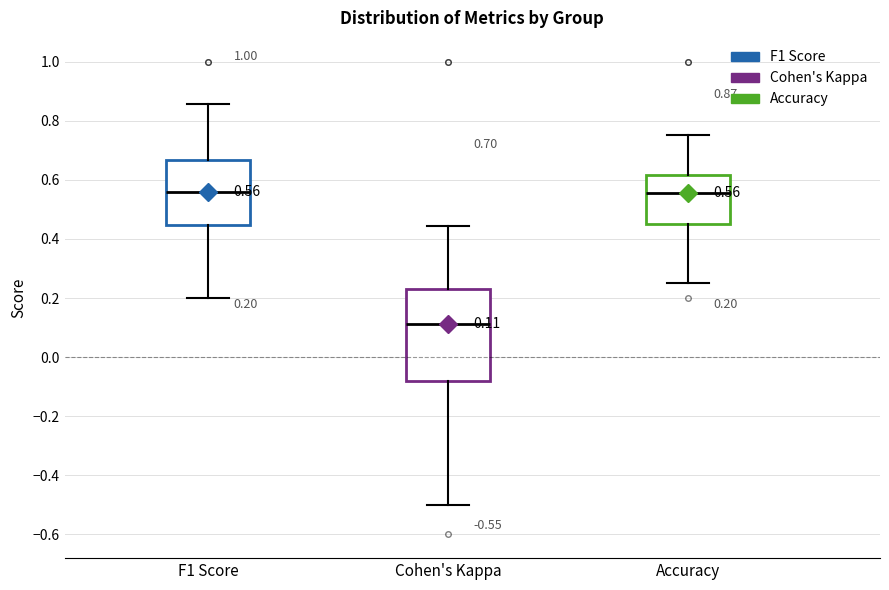

Comparing the boxes themselves (not the whiskers), which one is the tallest?

Cohen's Kappa